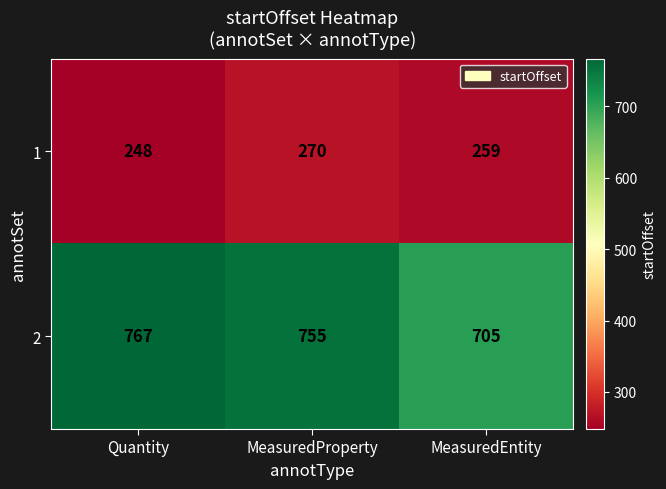

At which label does 1 reach its minimum?

Quantity